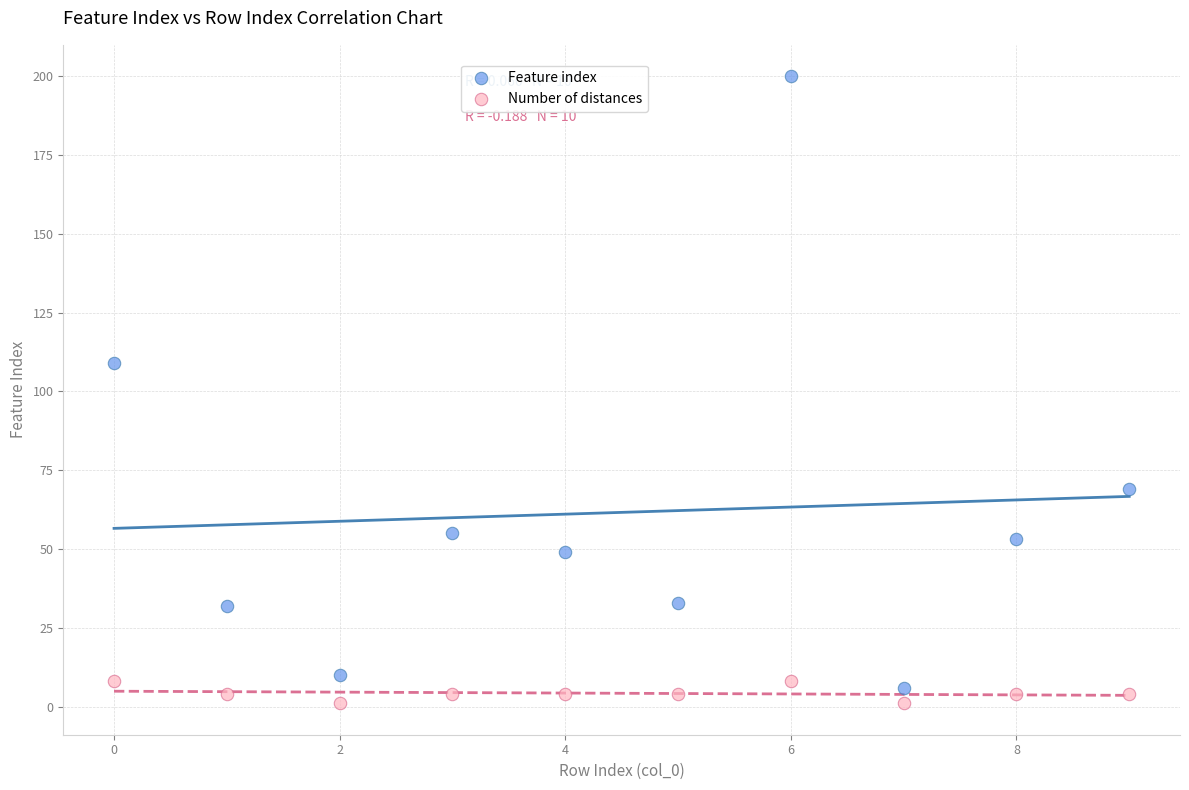

Across all series, what Y value is closest to 100?

109